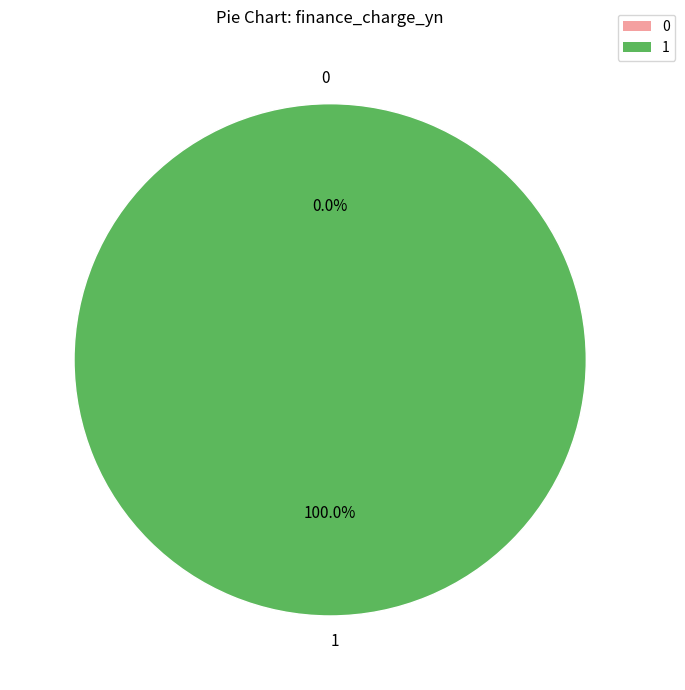

Is 1 the majority of the pie?

Yes